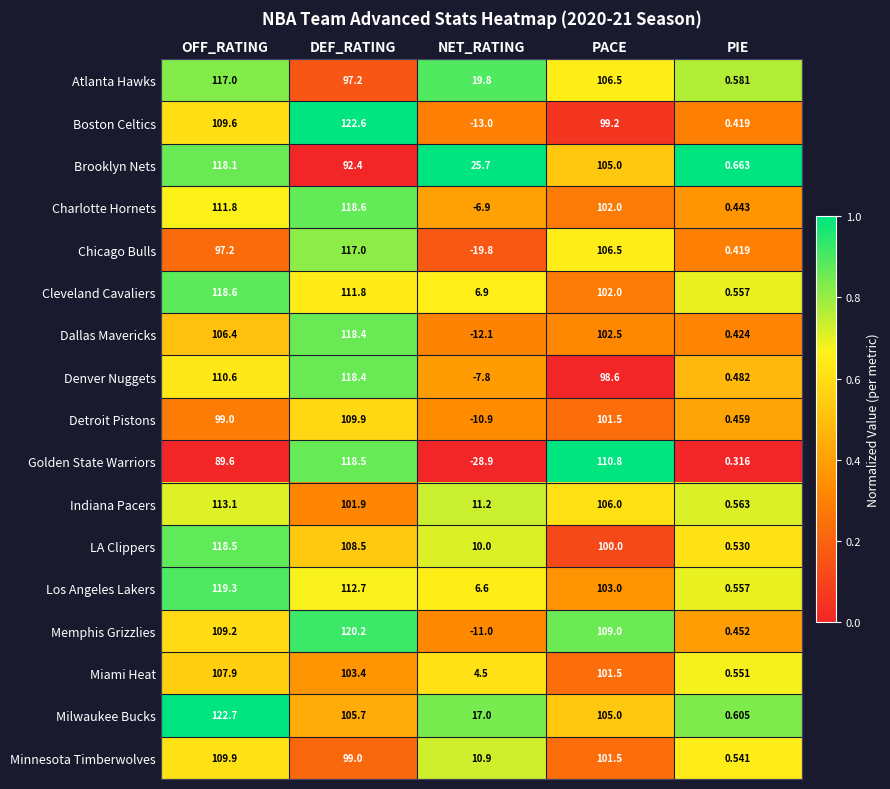

Which series has the widest spread of values?

Golden State Warriors